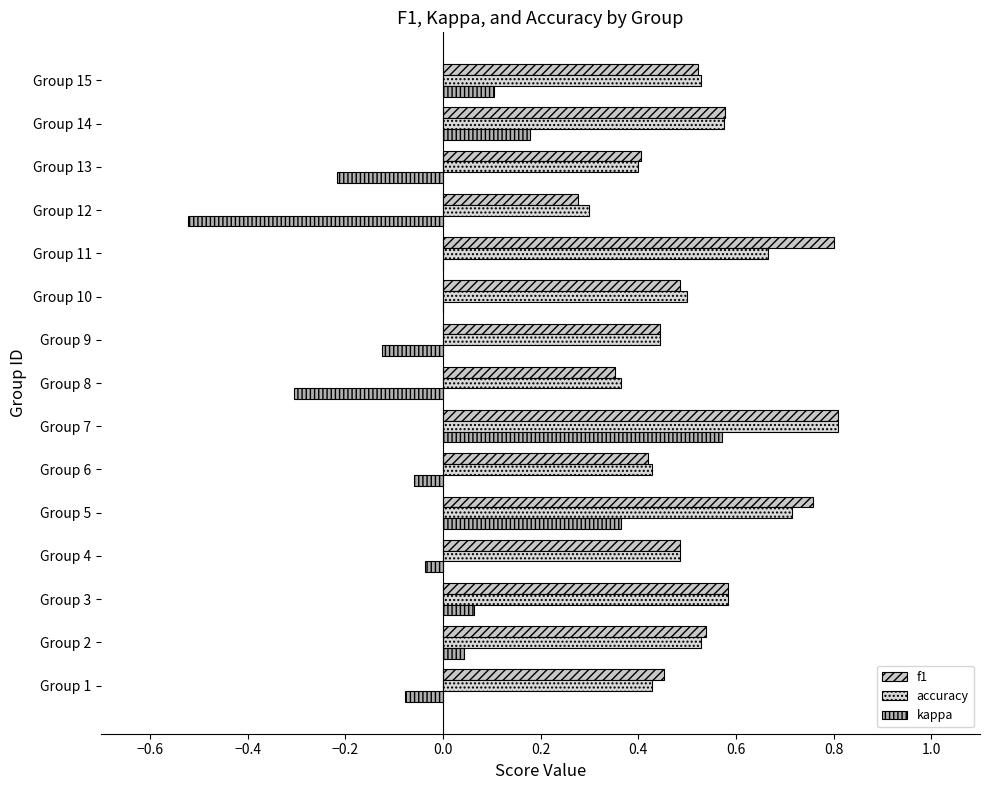

List the series in order of their peak value, highest first.

f1, accuracy, kappa